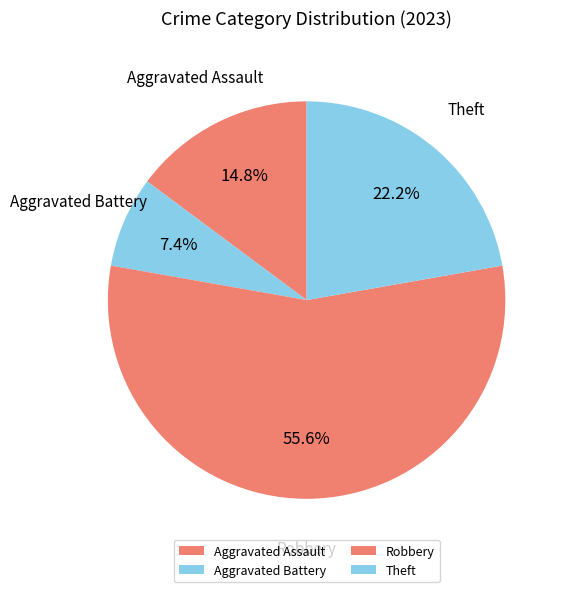

What percentage do Aggravated Battery and Theft together represent?

29.6%